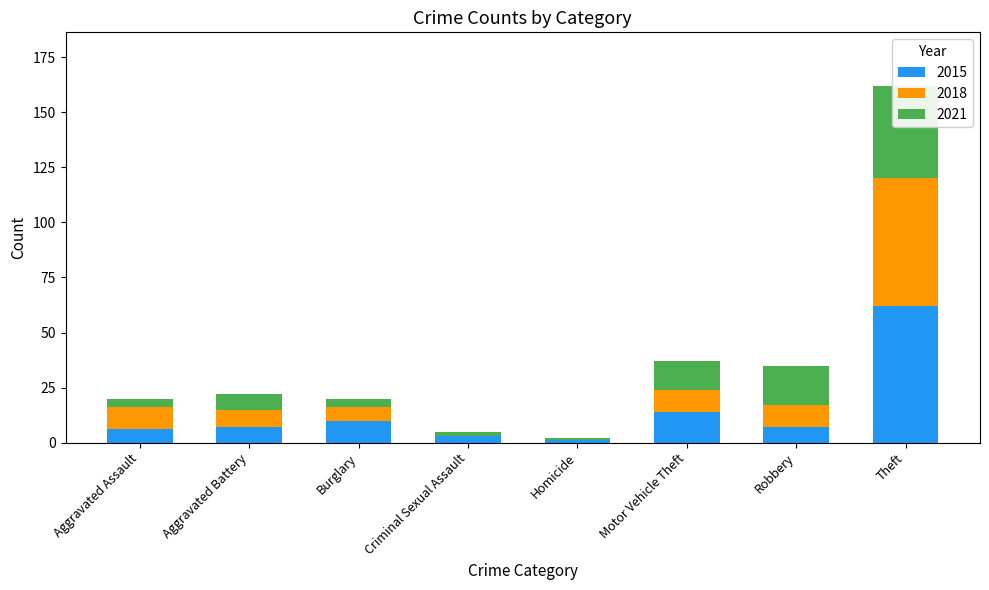

The value of 2015 at Aggravated Assault is 4. True or false?

False